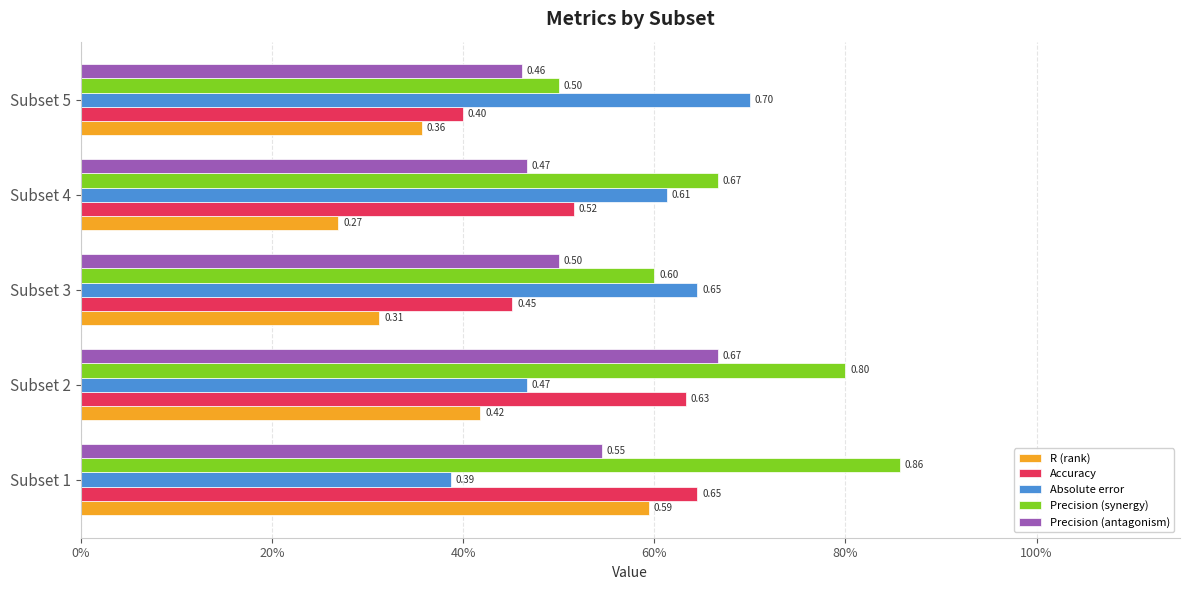

Which series has the widest spread of values?

Precision (synergy)